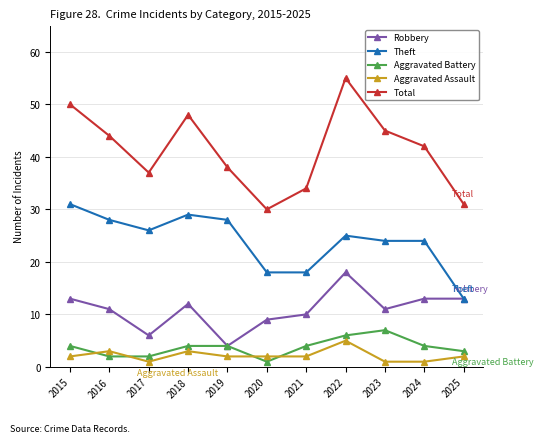

What is the lowest value of the Theft series?

13